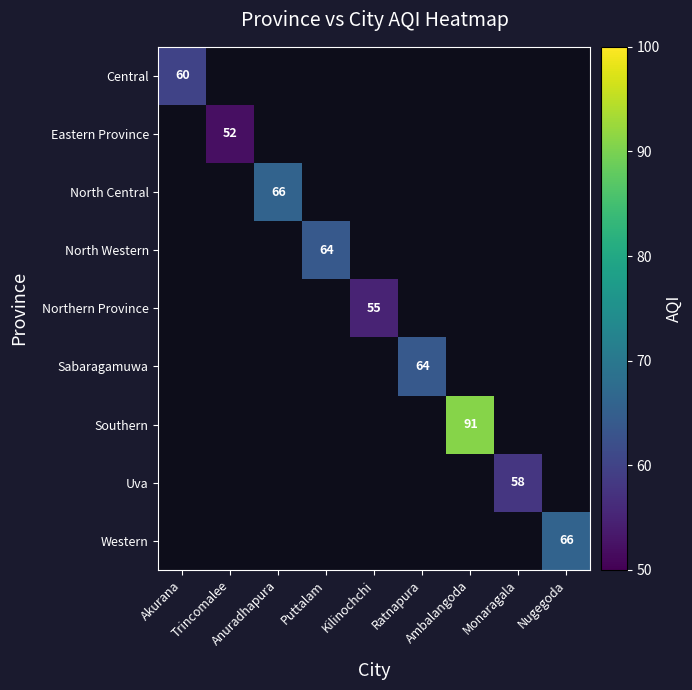

Count the number of data series in this chart.

9